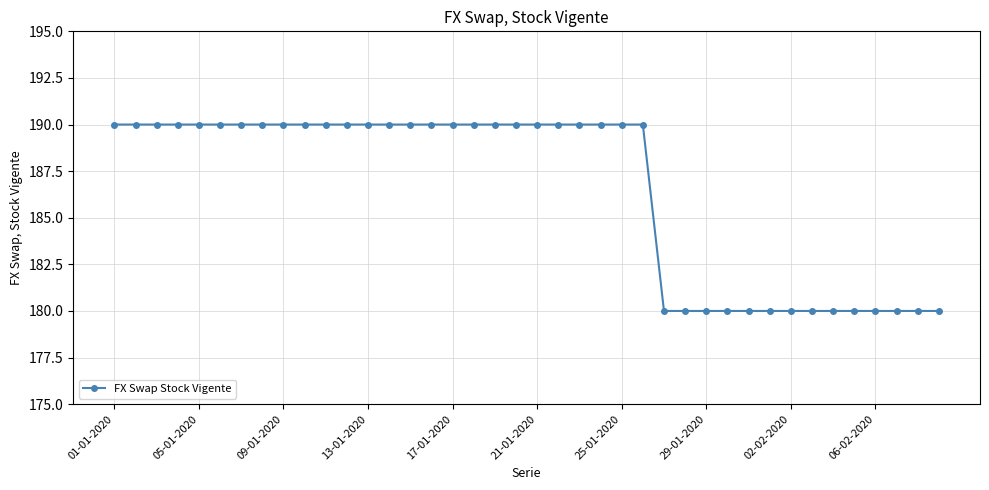

Count the number of data series in this chart.

1